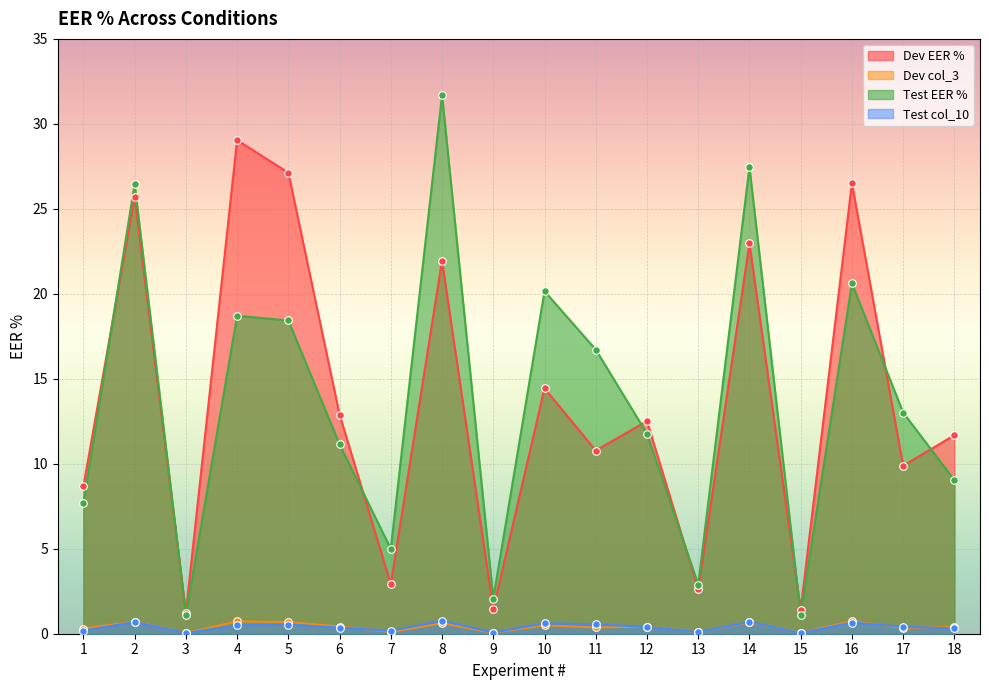

At which category is the sum across all series the highest?

8